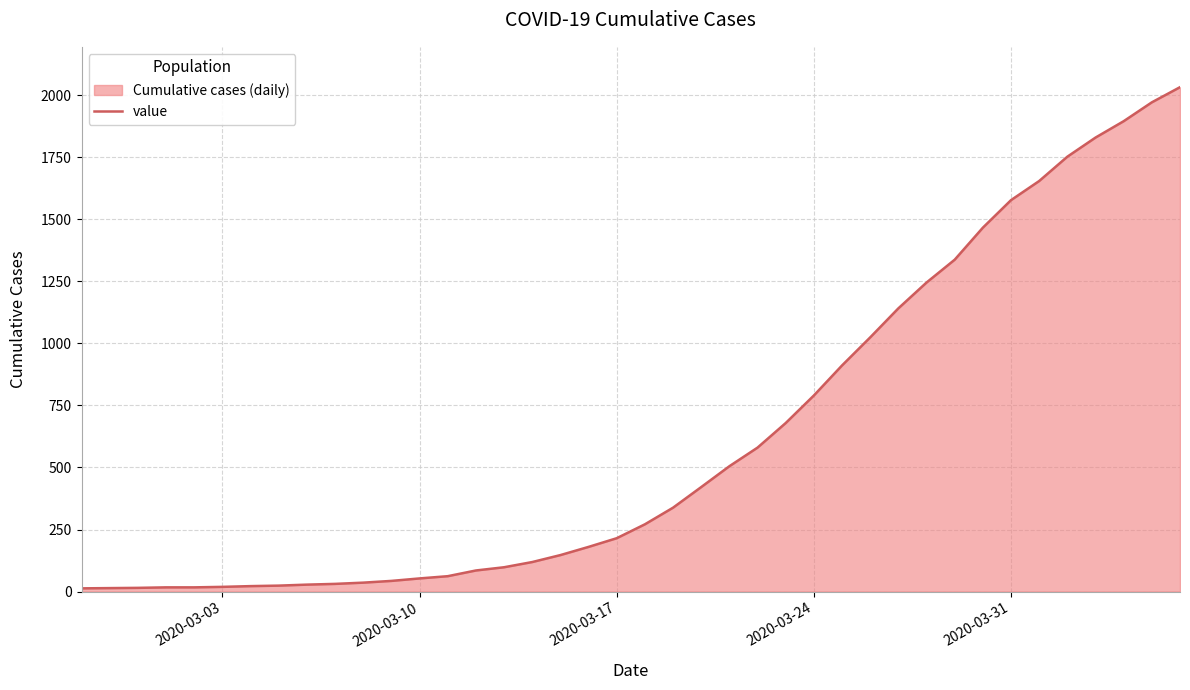

What is the difference between the maximum and minimum values?

2019